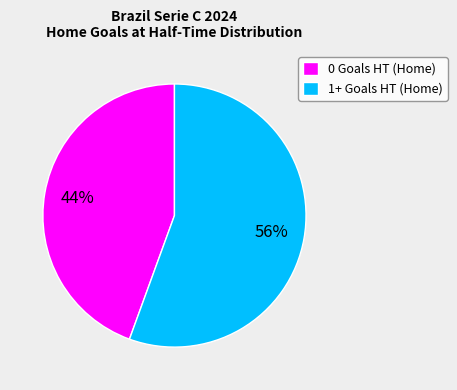

What percentage is the 1+ Goals HT (Home) slice, to the nearest percent?

56%